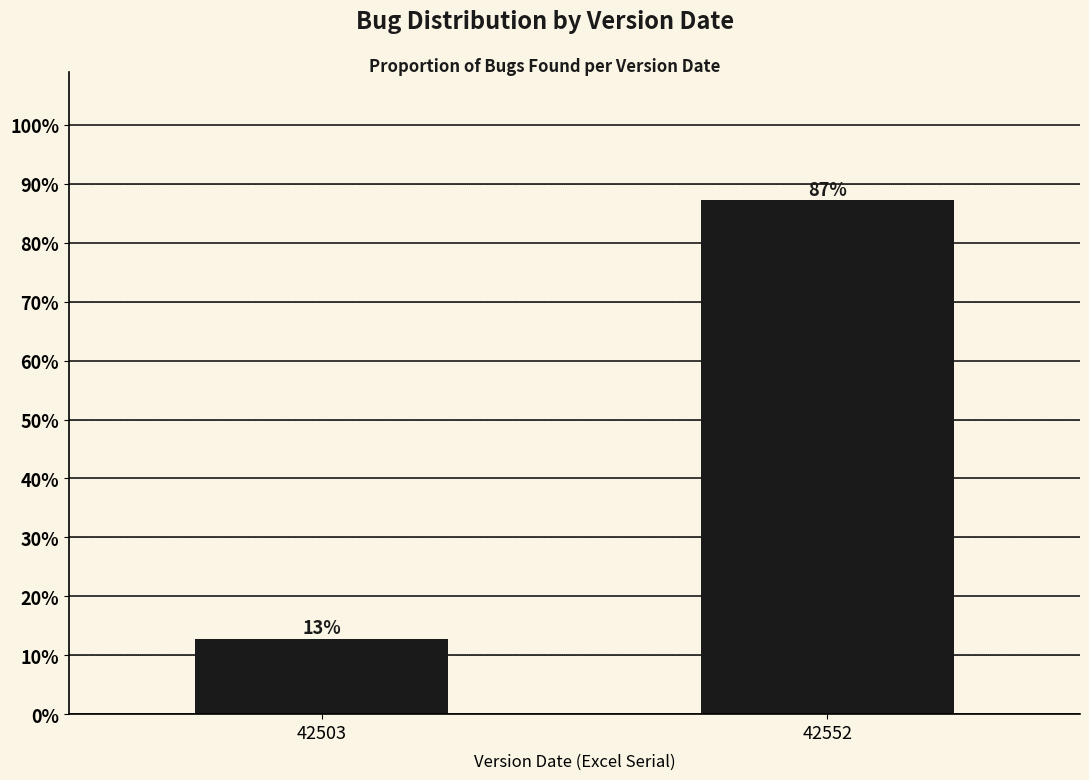

At which label does the data first exceed 87?

42552